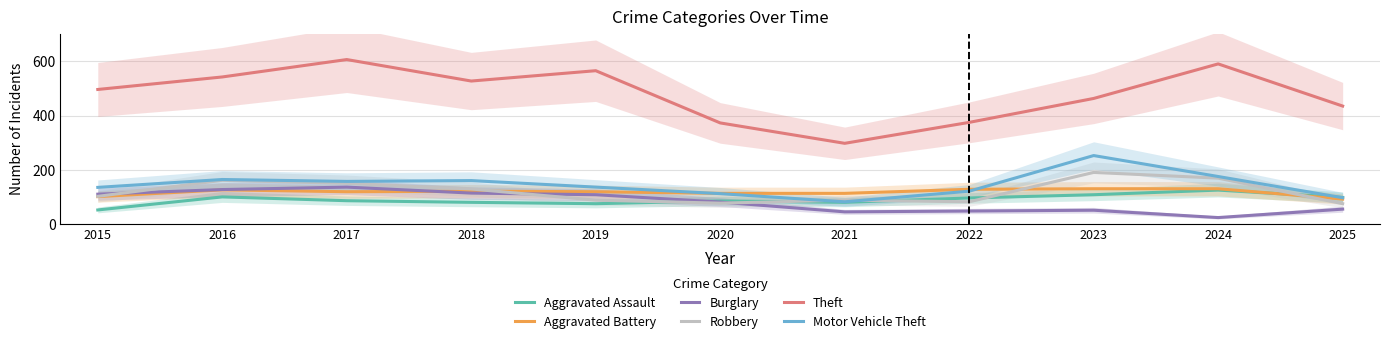

Rank the series by their maximum value, from highest to lowest.

Theft, Motor Vehicle Theft, Robbery, Burglary, Aggravated Battery, Aggravated Assault